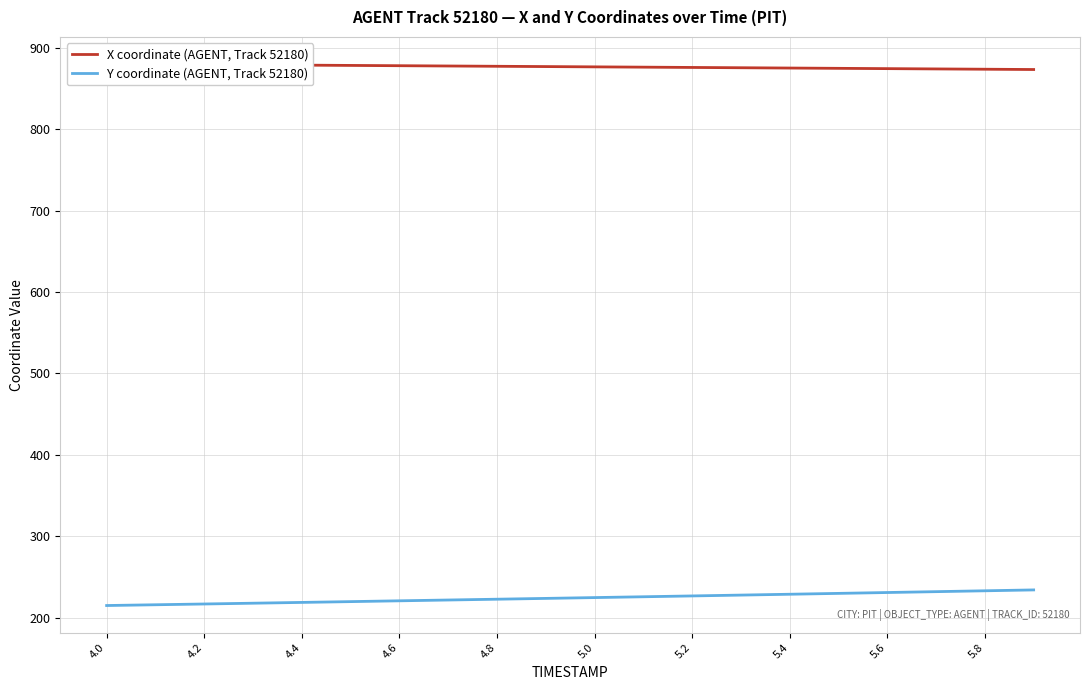

What is the maximum value for Y coordinate (AGENT, Track 52180)?

234.1